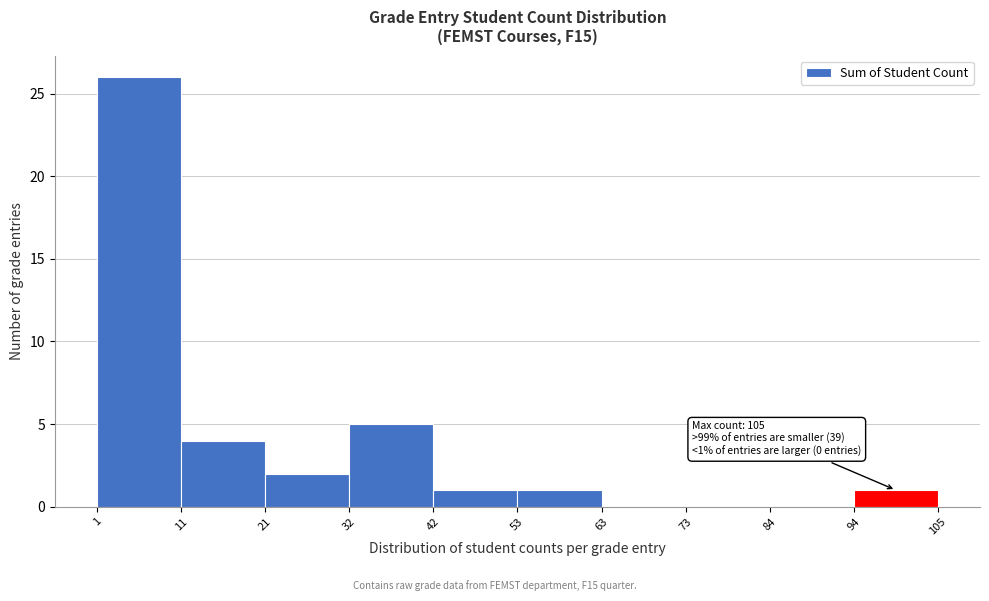

Over which range of the x-axis is the bar tallest?

1 to 11